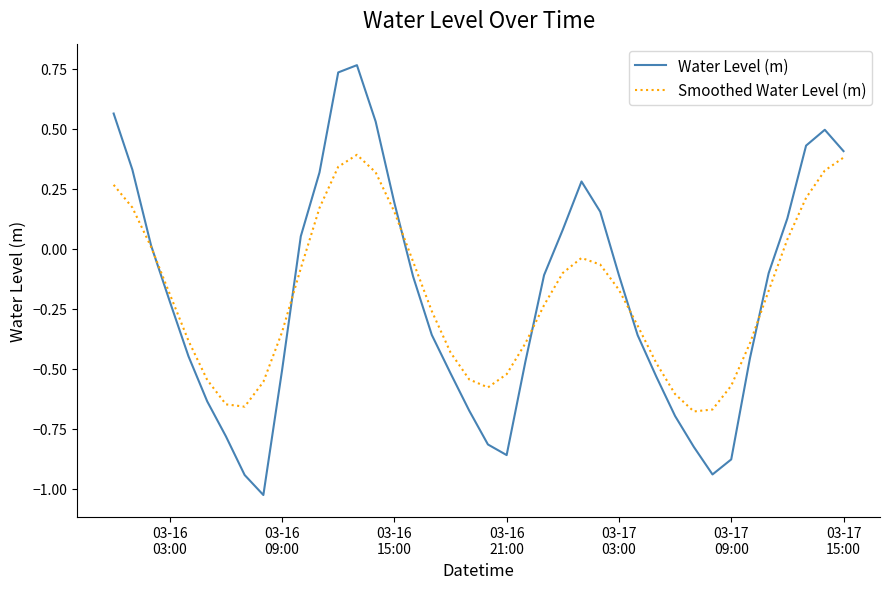

Which series has the widest spread of values?

Water Level (m)